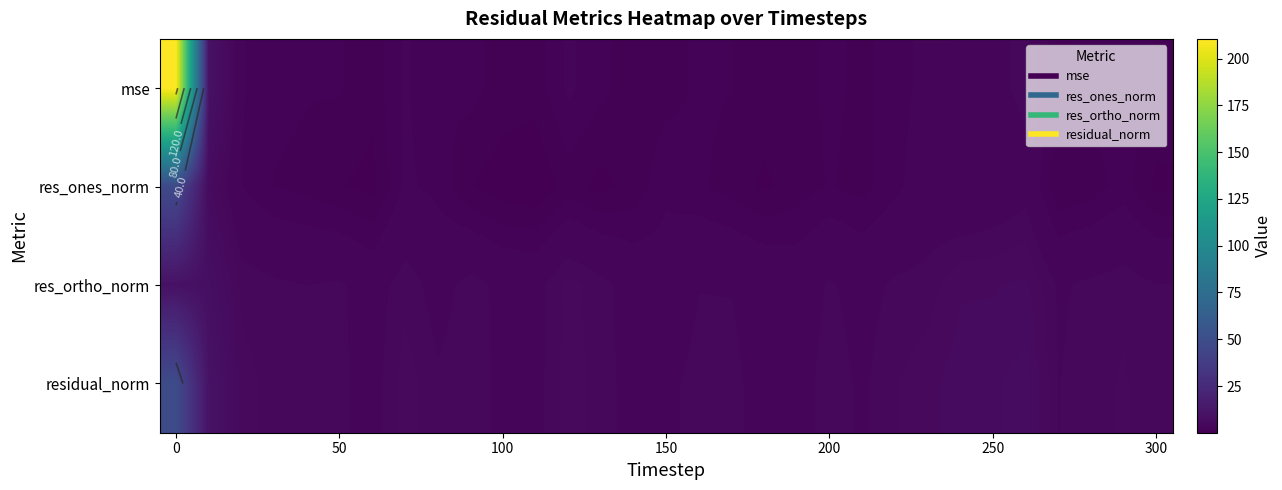

How many series are shown in this chart?

4